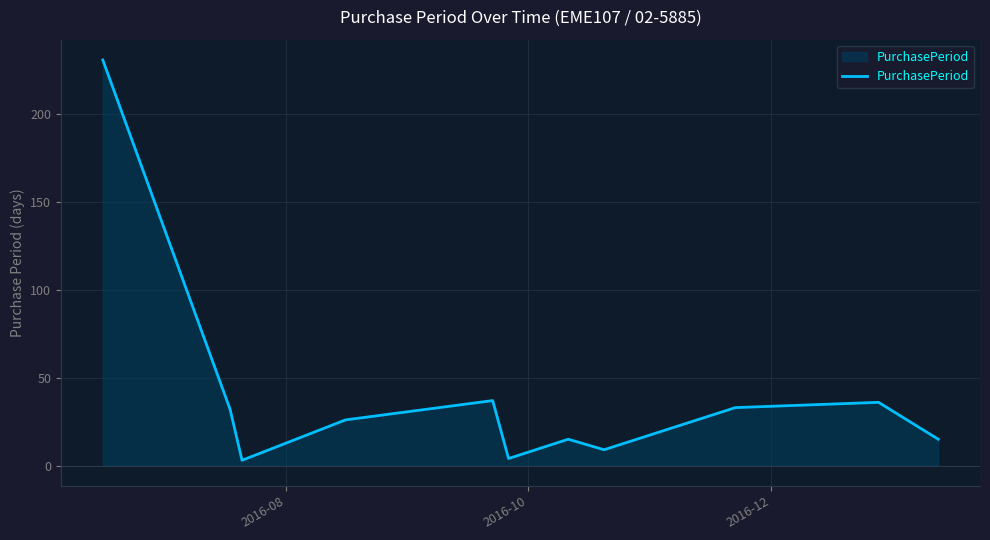

What is the maximum value shown in the chart?

231